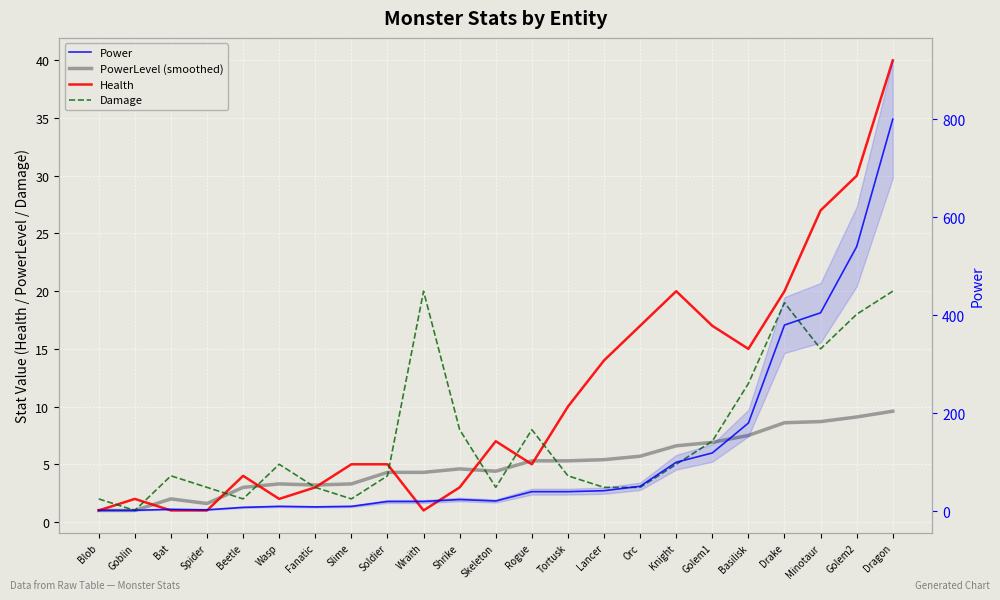

At which category does the chart reach its peak across all series?

Dragon